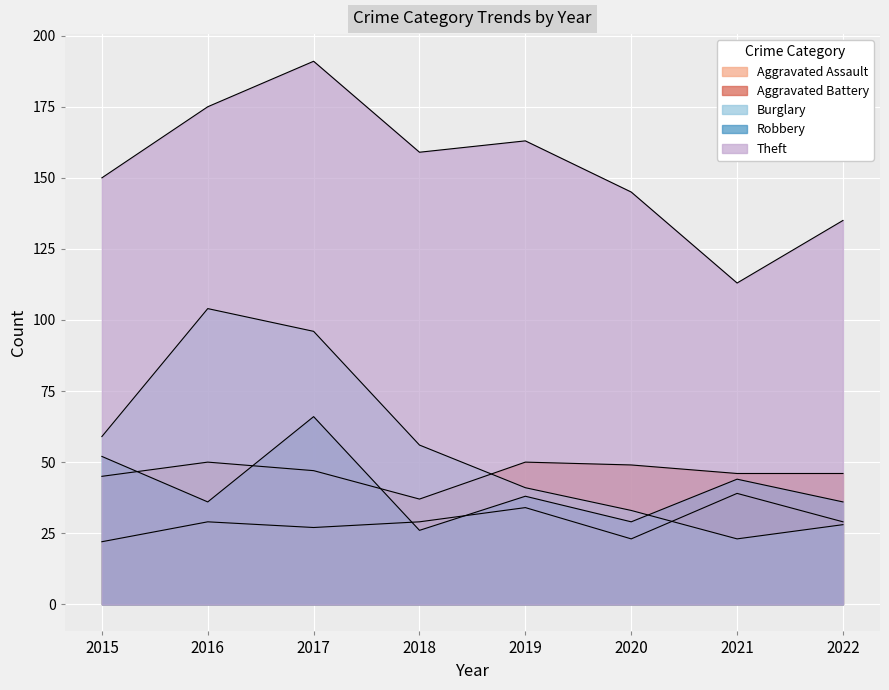

True or false: Burglary has more than 2 points higher than both neighbors.

False